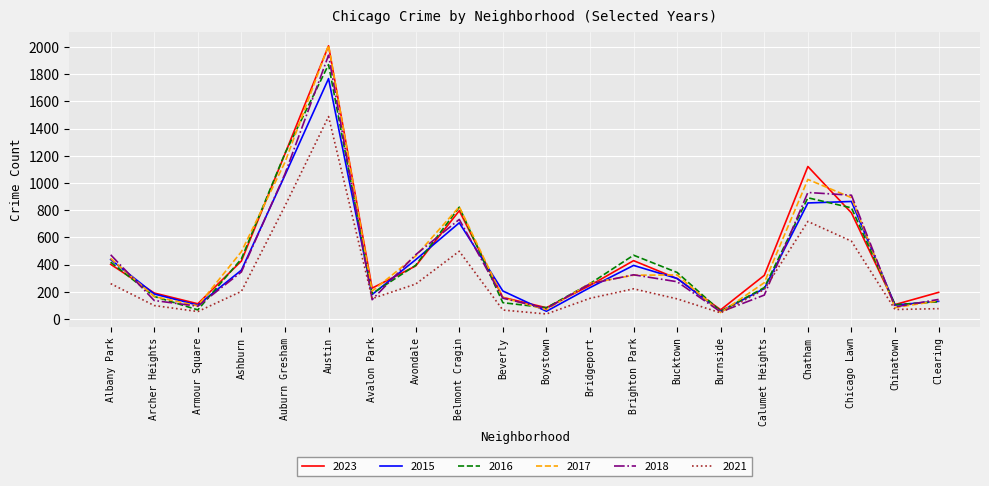

Does the chart display data point markers on the line(s)?

No